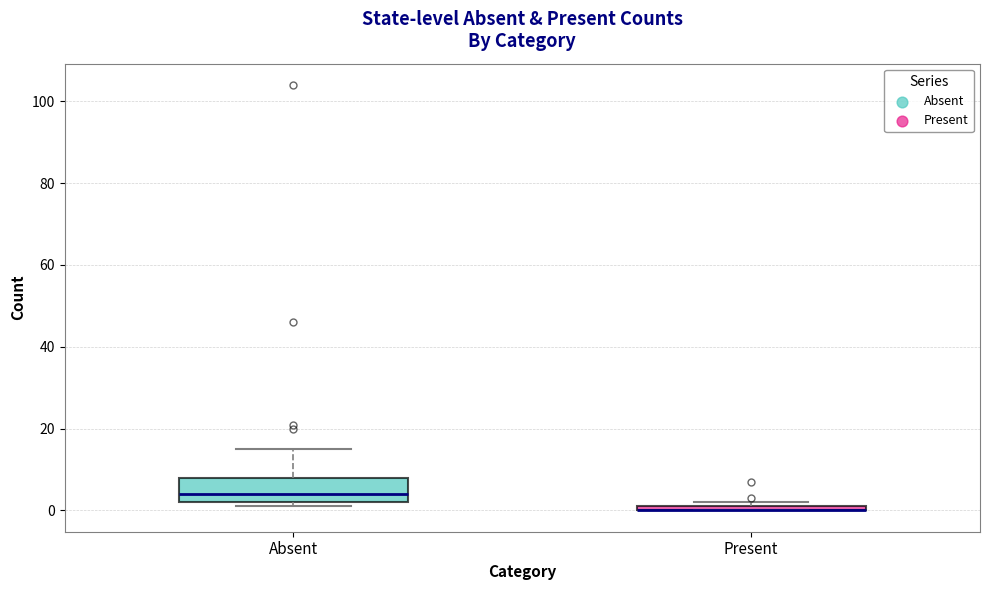

Where is the upper edge of the box for Present on the y-axis? The values are not printed on the chart, so give them approximately, as read against the axis.

2